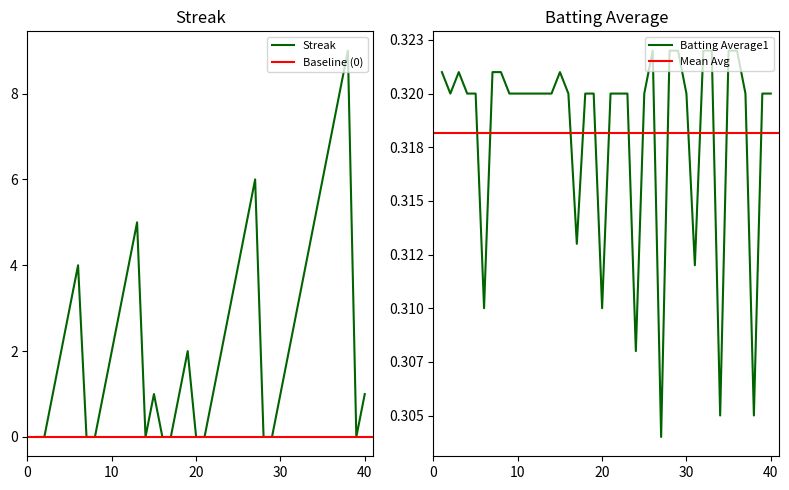

In Streak, how many points are higher than both neighbors (excluding endpoints)?

6